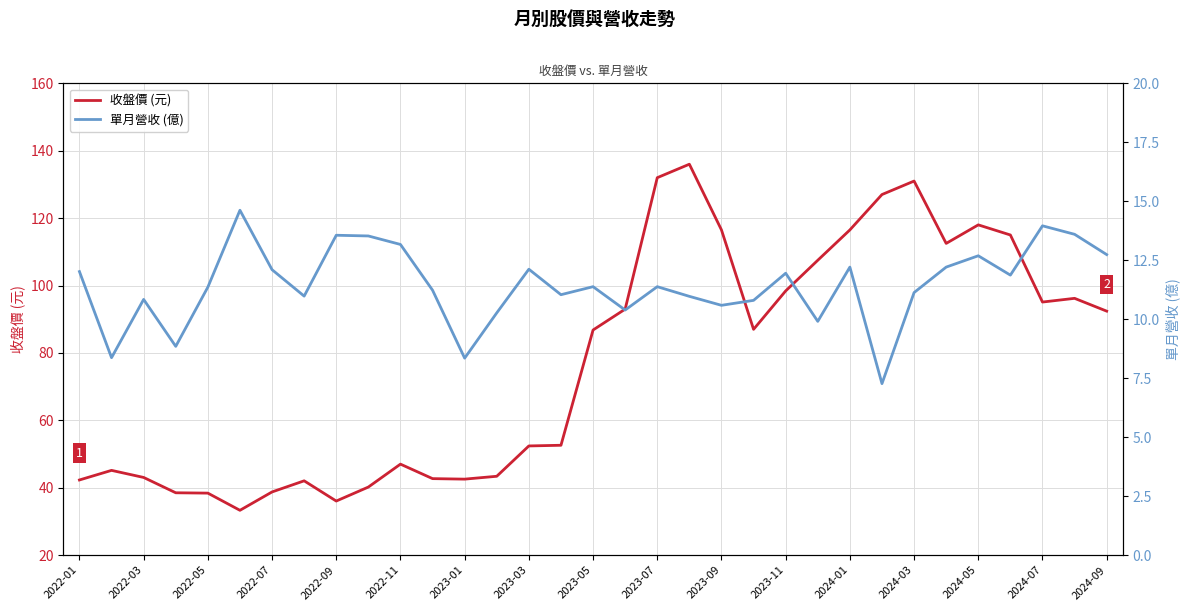

How many lines are shown in the chart?

2